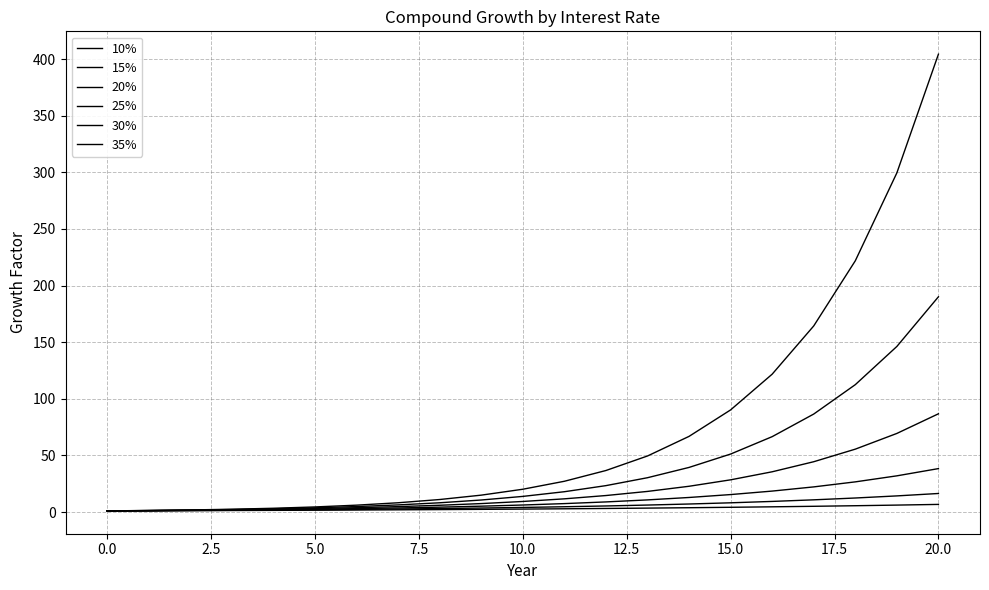

How many lines are shown in the chart?

6